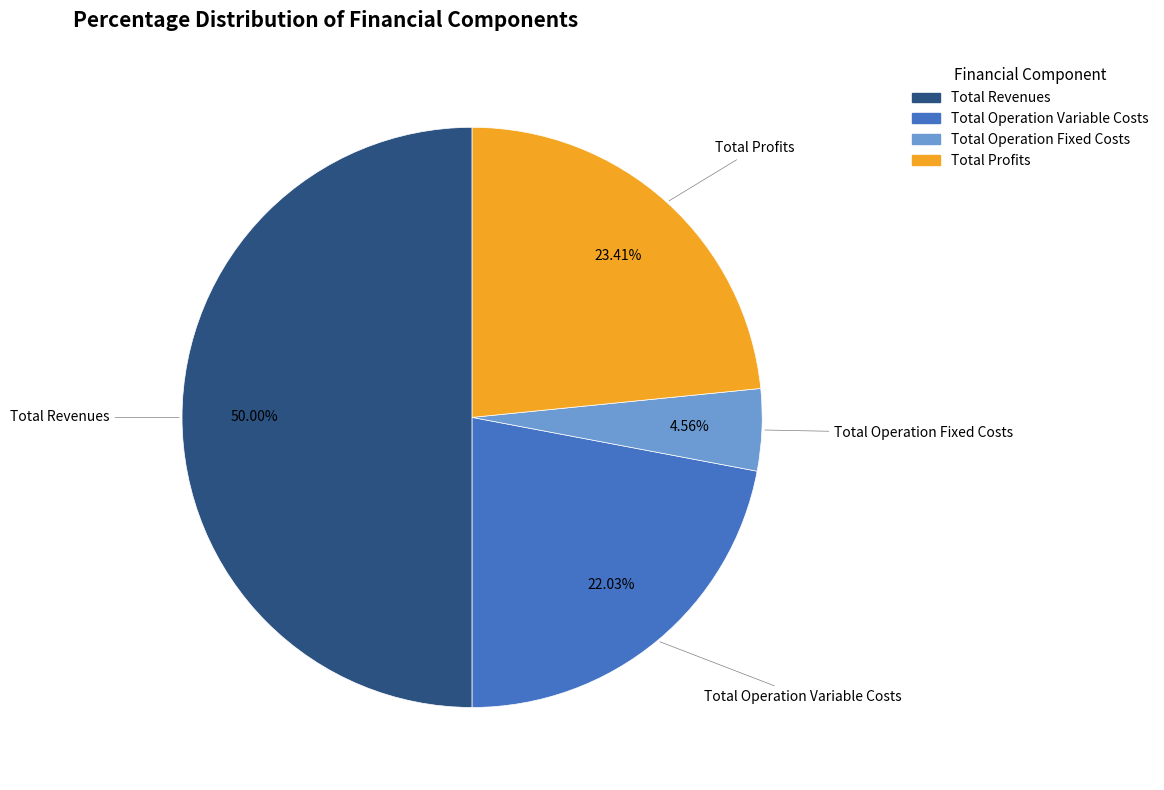

How many segments does this pie chart have?

4